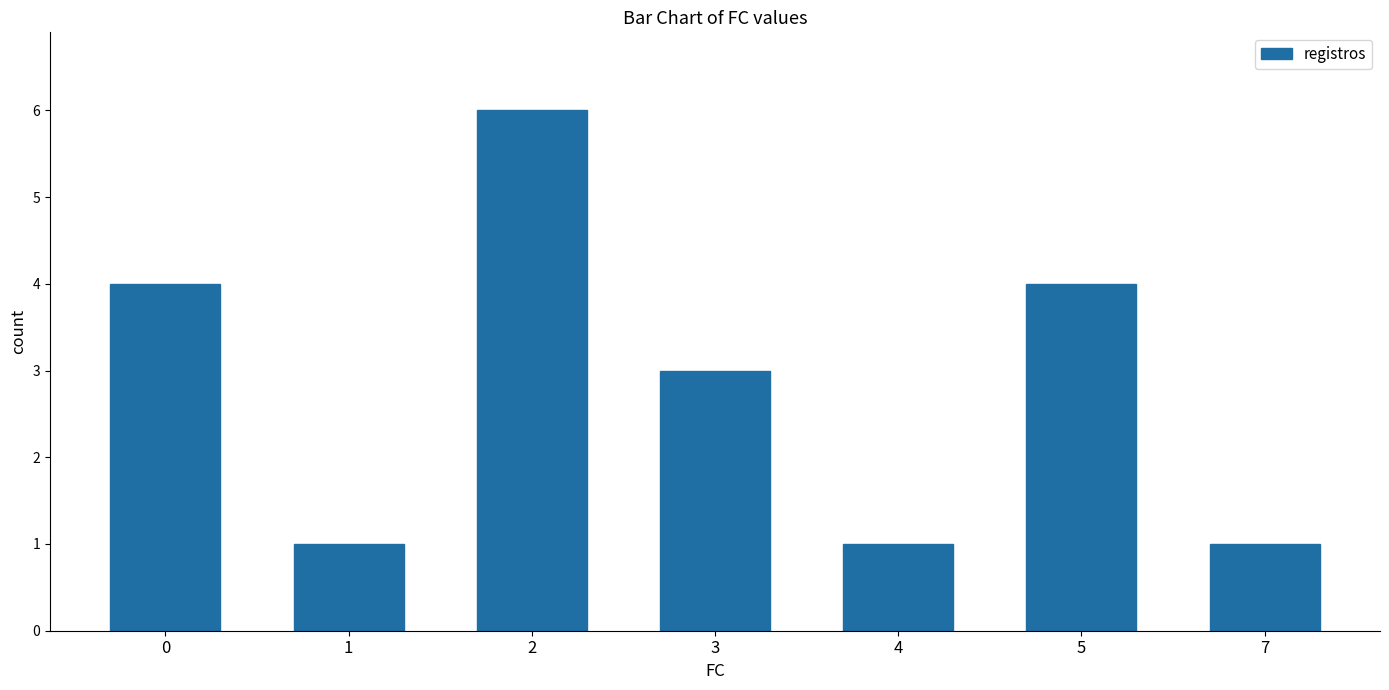

What is the average value?

3